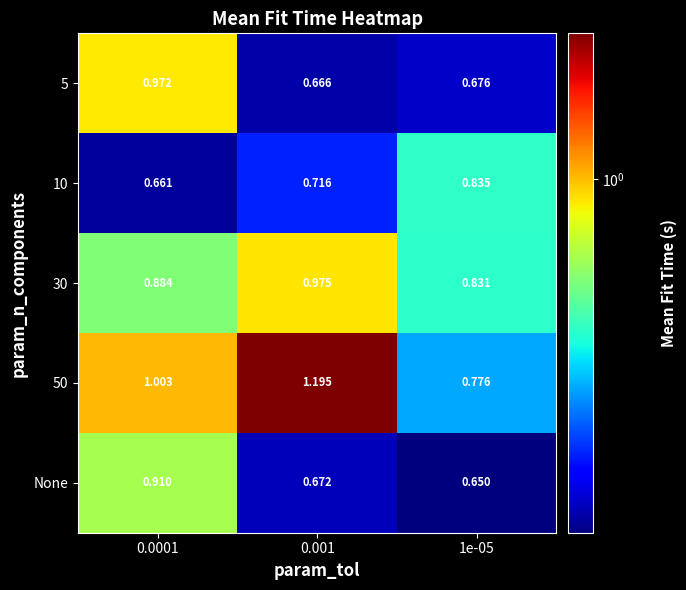

Is the value of 30 at 0.001 greater than the value of 5 at 0.0001?

Yes